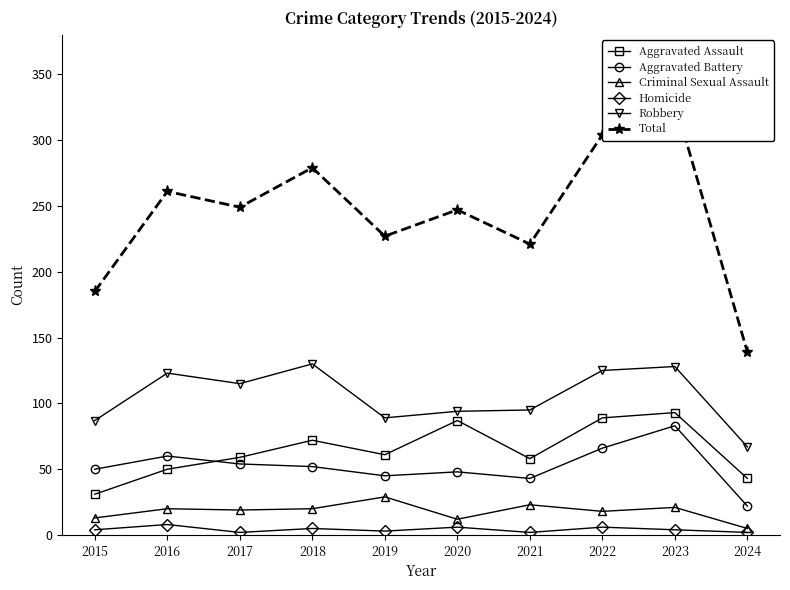

Count the number of categories in the chart.

10